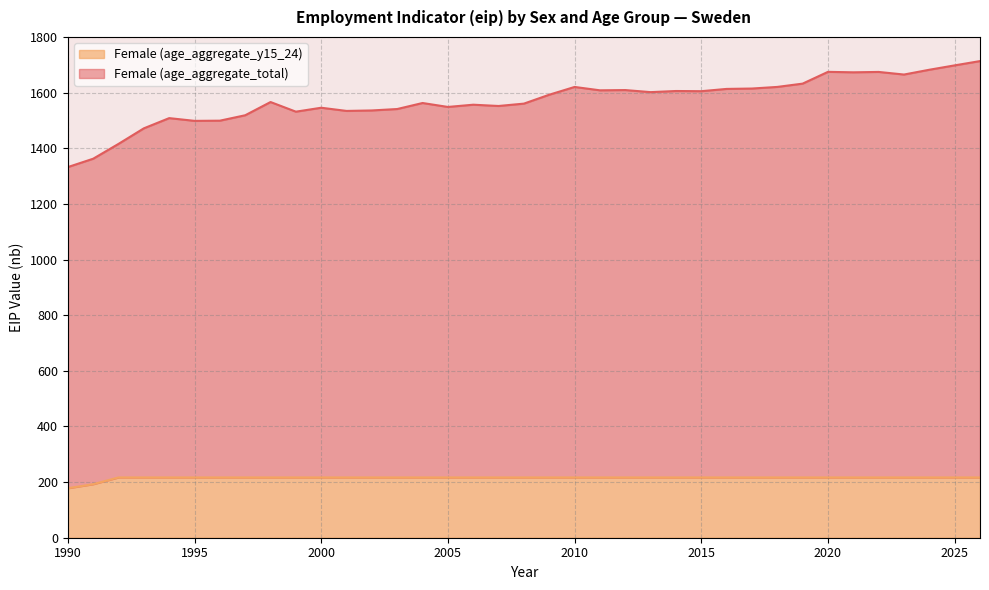

Reading left to right, list all the values displayed in this chart.

Female (age_aggregate_total): 1990=1332.2	1991=1362.3	1992=1415.6	1993=1471.5	1994=1508.2	1995=1498.4	1996=1499.1	1997=1518.5	1998=1566.1	1999=1531.4	2000=1545.6	2001=1534.1	2002=1535.8	2003=1541.0	2004=1562.6	2005=1548.4	2006=1556.5	2007=1551.9	2008=1560.4	2009=1592.4	2010=1620.3	2011=1608.2	2012=1609.1	2013=1601.6	2014=1605.7	2015=1605.0	2016=1613.2	2017=1614.6	2018=1620.4	2019=1632.2	2020=1674.6	2021=1672.9	2022=1674.3	2023=1664.9	2024=1682.1	2025=1697.8	2026=1713.2
Female (age_aggregate_y15_24): 1990=177.9	1991=192.4	1992=216.7	1993=216.7	1994=216.7	1995=216.7	1996=216.7	1997=216.7	1998=216.7	1999=216.7	2000=216.7	2001=216.7	2002=216.7	2003=216.7	2004=216.7	2005=216.7	2006=216.7	2007=216.7	2008=216.7	2009=216.7	2010=216.7	2011=216.7	2012=216.7	2013=216.7	2014=216.7	2015=216.7	2016=216.7	2017=216.7	2018=216.7	2019=216.7	2020=216.7	2021=216.7	2022=216.7	2023=216.7	2024=216.7	2025=216.7	2026=216.7